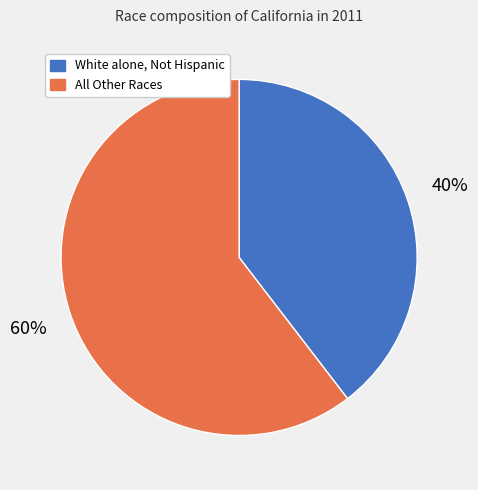

Is there any slice that represents more than half of the pie?

Yes